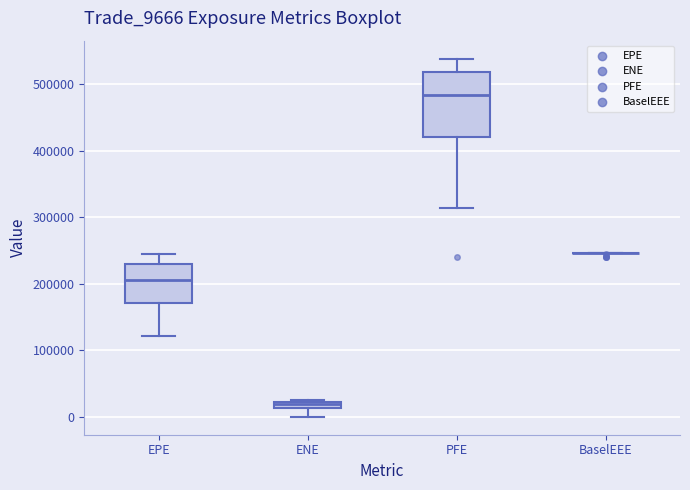

Which box is the tallest, from its lower edge to its upper edge?

PFE